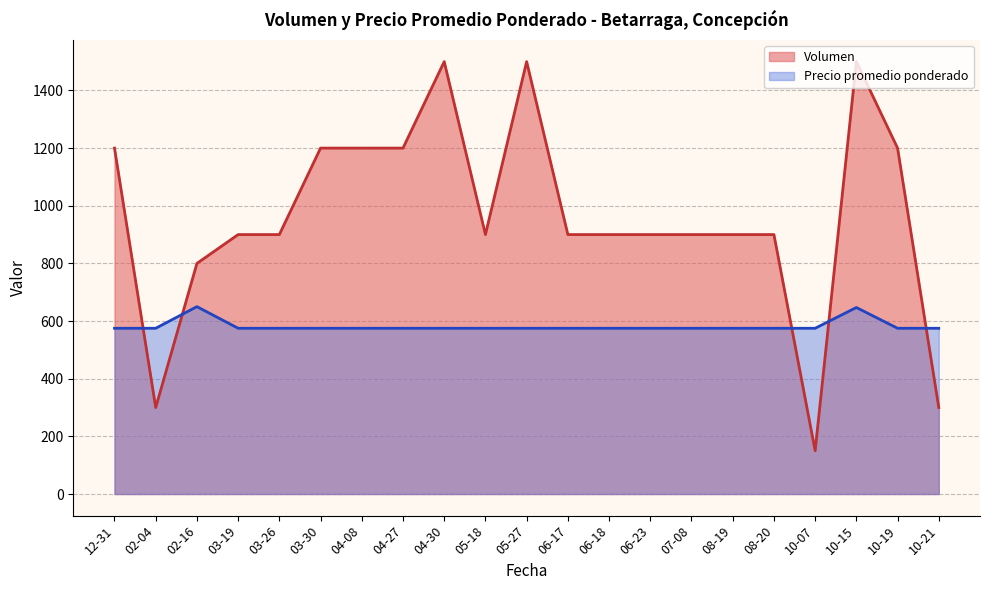

Is it true that Precio promedio ponderado equals 922 at 24?

False